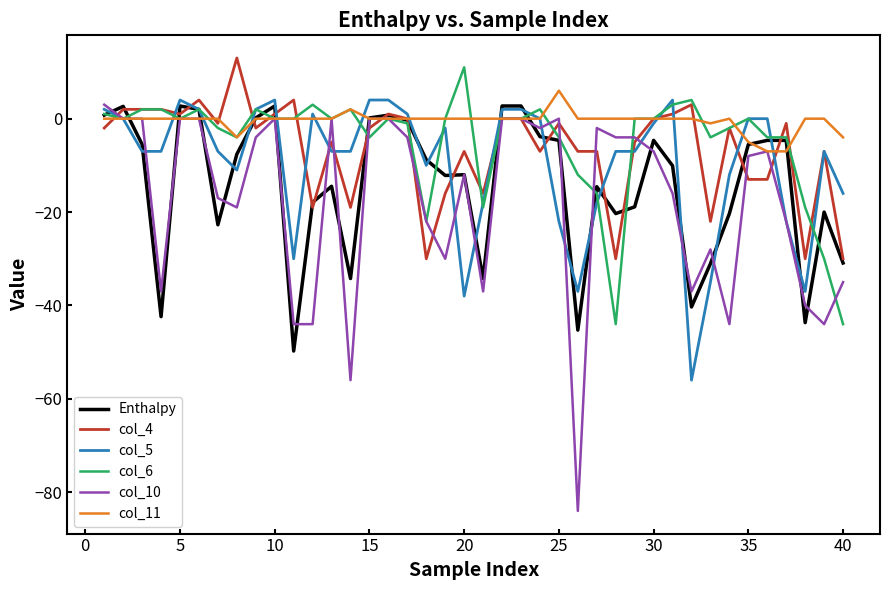

Which series has the widest spread of values?

col_10